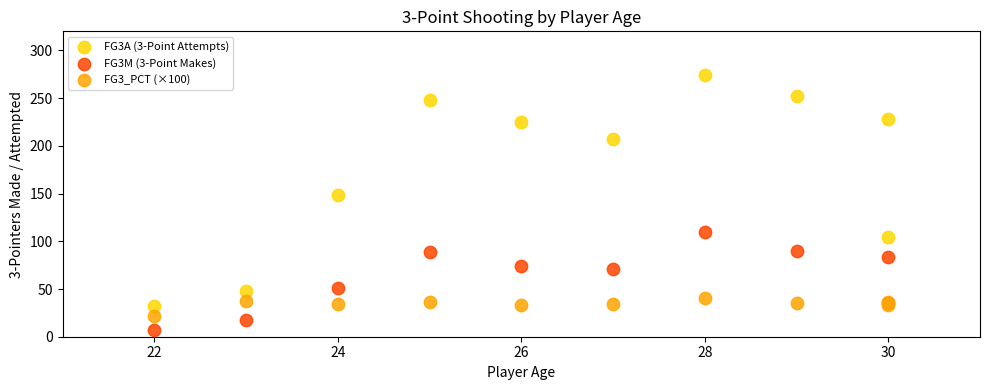

Which series reaches the maximum Y coordinate?

FG3A (3-Point Attempts)